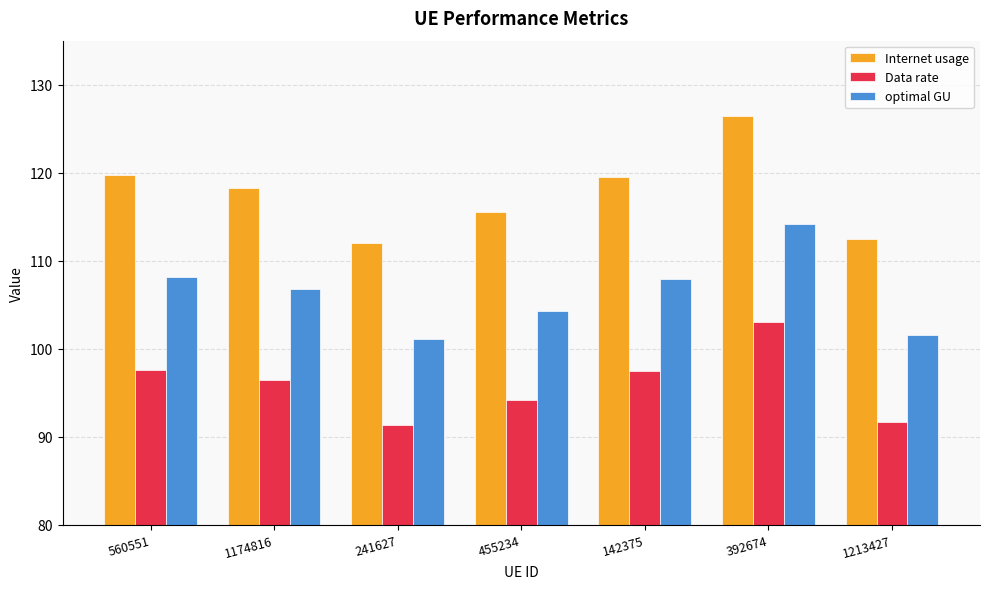

What is the value of the optimal GU bar at the 3rd from the left?

101.1